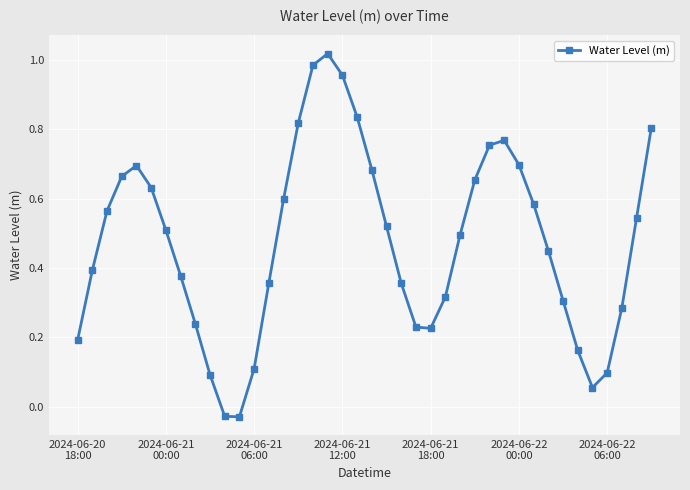

How many points are higher than both their immediate neighbors (excluding endpoints)?

3